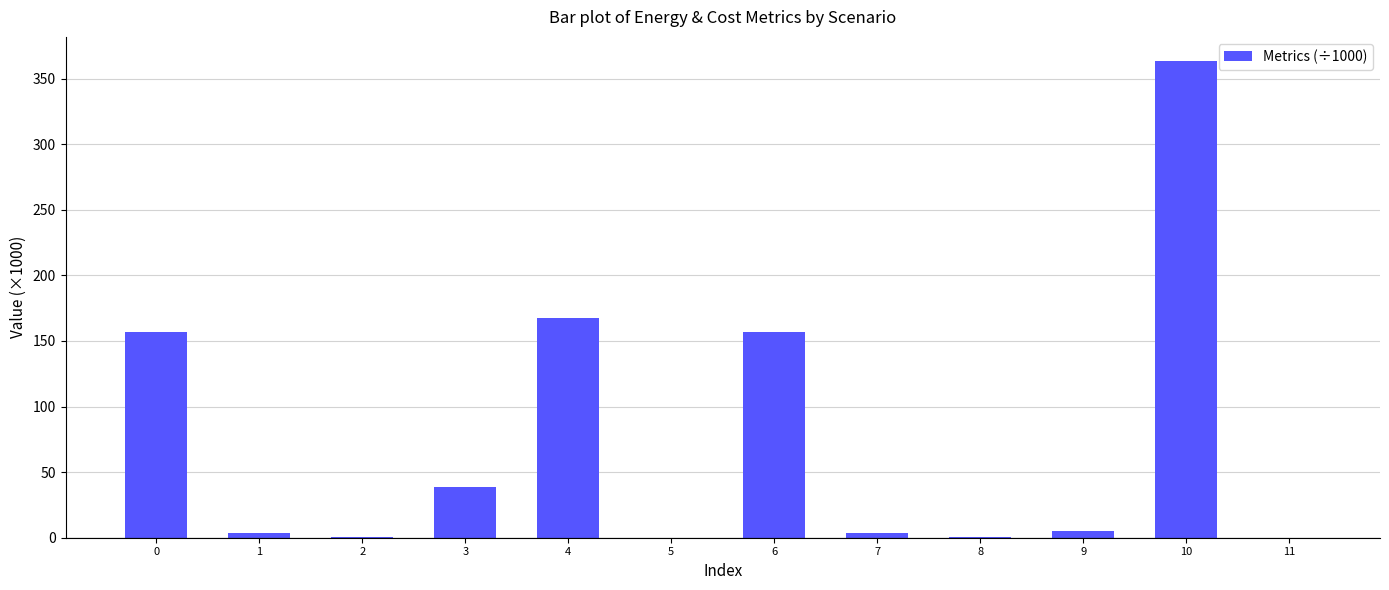

Is it true that the value at 0 is 98.7?

False